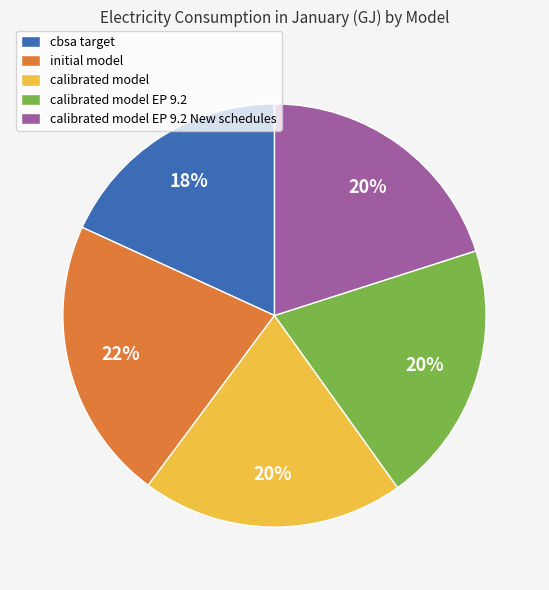

To the nearest percent, what percentage of the pie is cbsa target?

18%